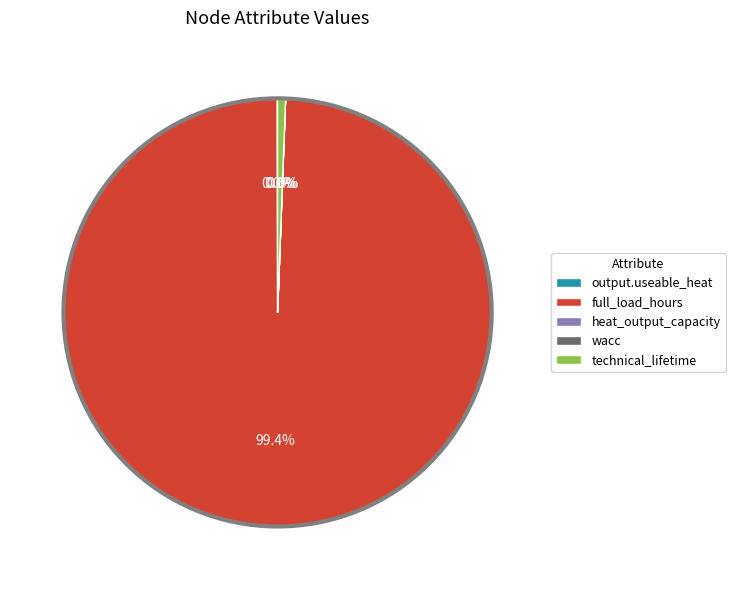

Is the sum of technical_lifetime and full_load_hours greater than half?

Yes